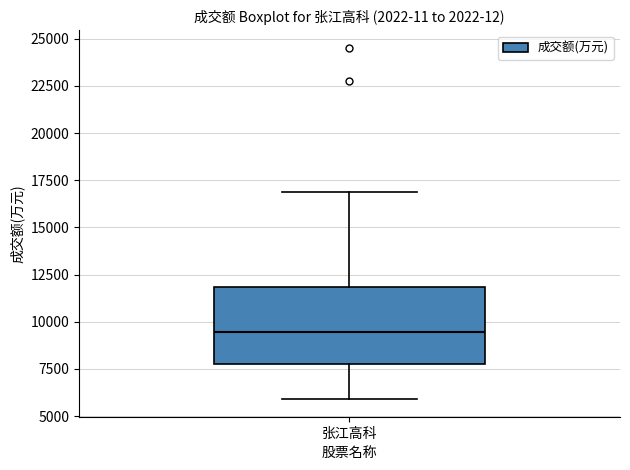

Where does the lower whisker of the box for 张江高科 end on the y-axis? The values are not printed on the chart, so give them approximately, as read against the axis.

6000